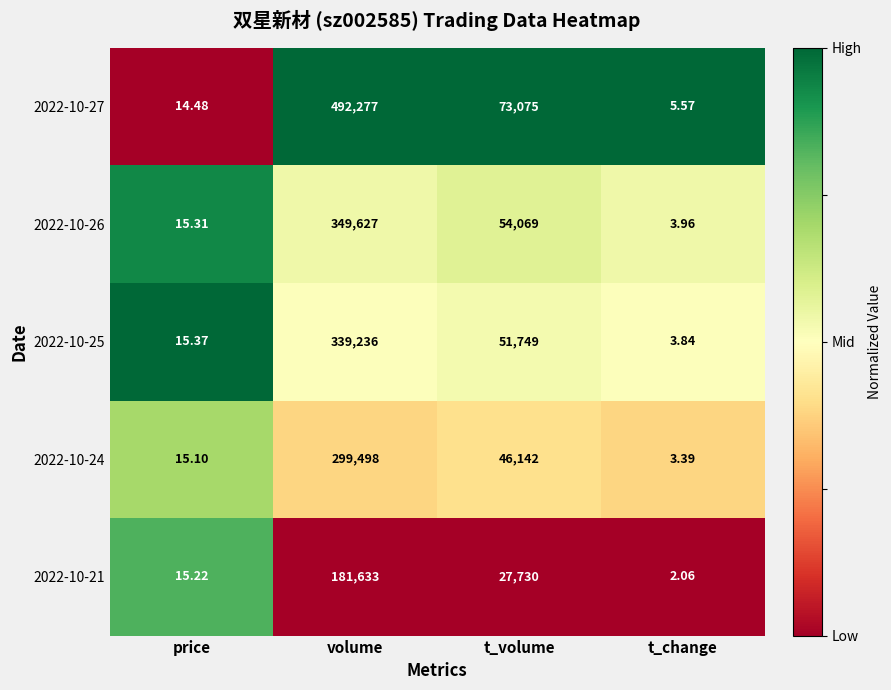

What is the difference between the highest and lowest values at t_change?

3.5